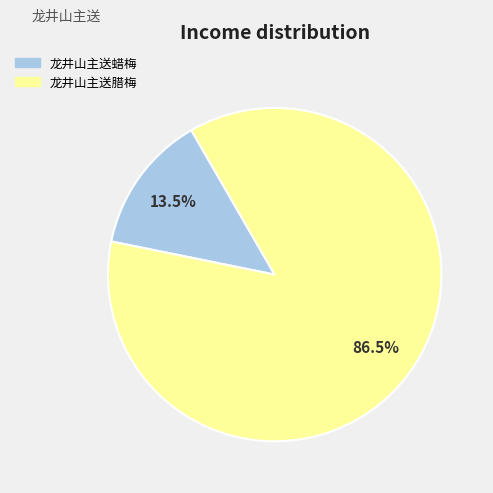

Which slice is the smallest?

龙井山主送蜡梅